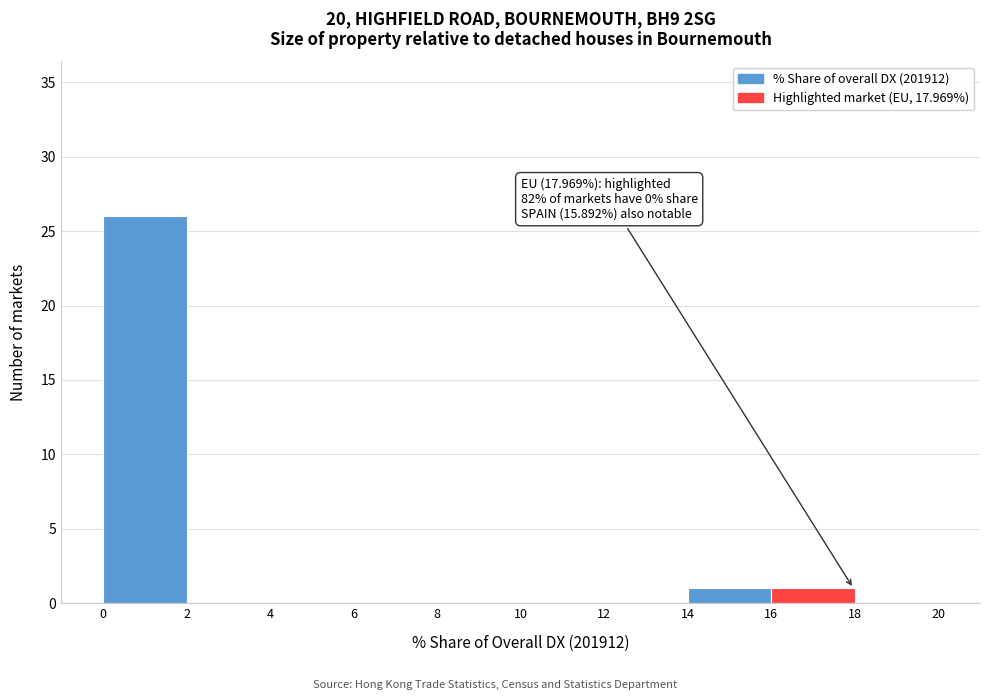

Over which range of the x-axis is the bar tallest?

0 to 2